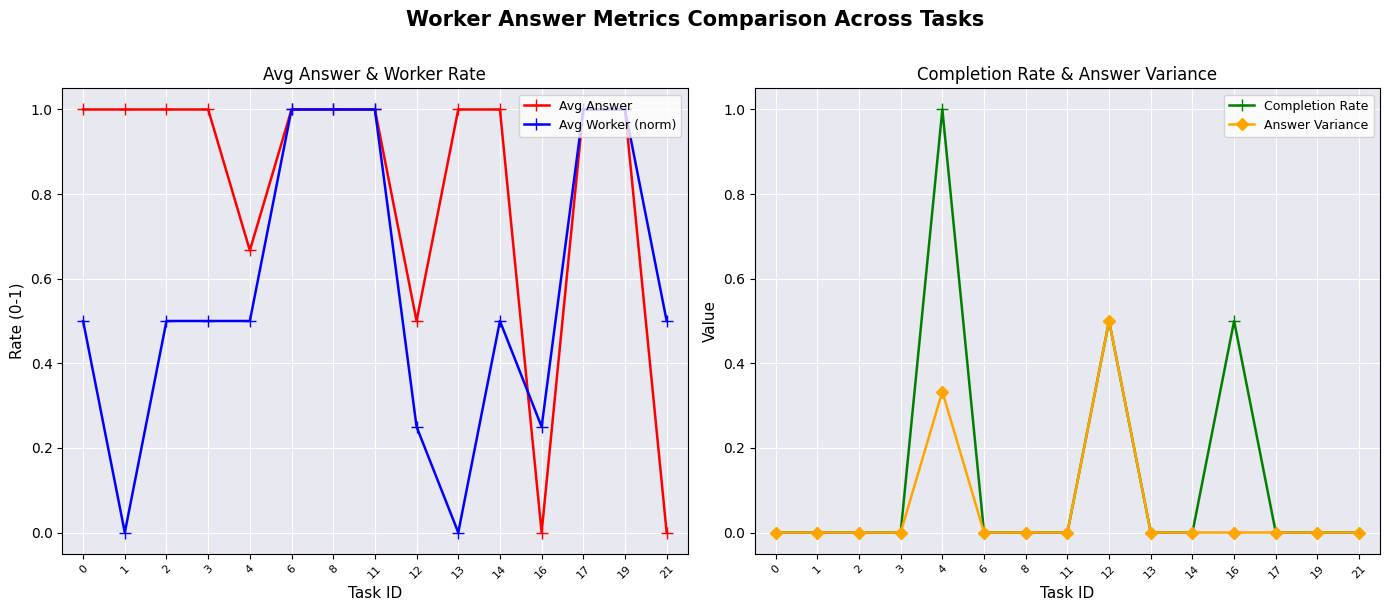

At which category is the sum across all series the highest?

4